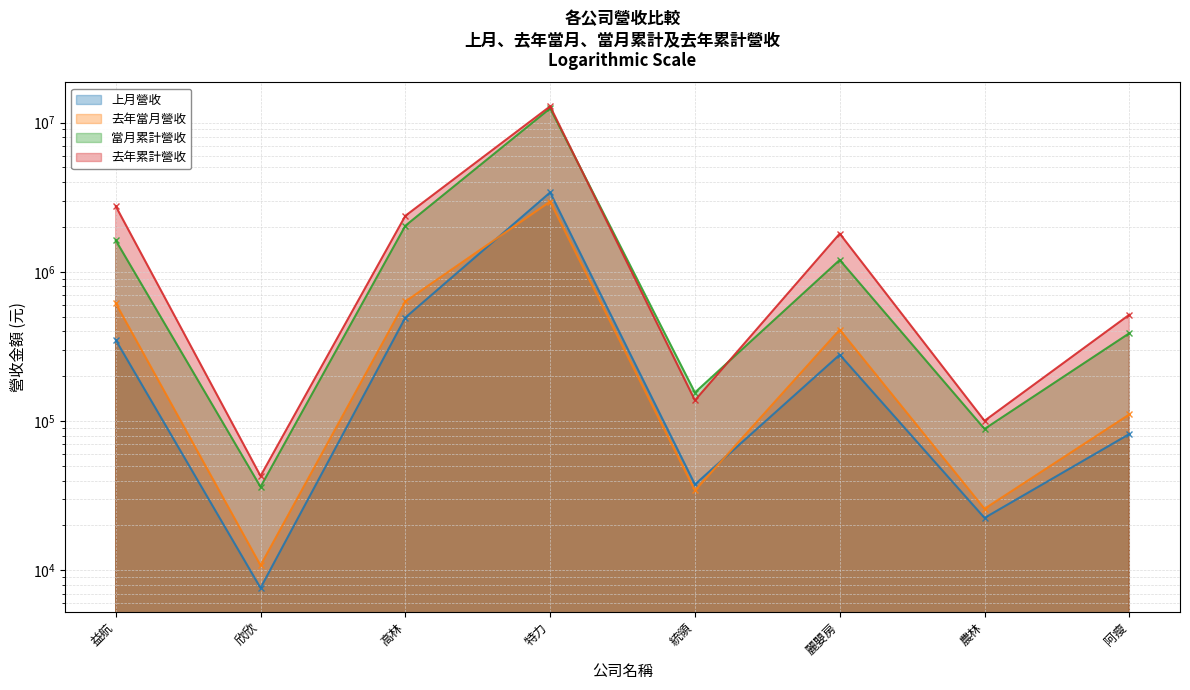

In 去年當月營收, how many points are higher than both neighbors (excluding endpoints)?

2